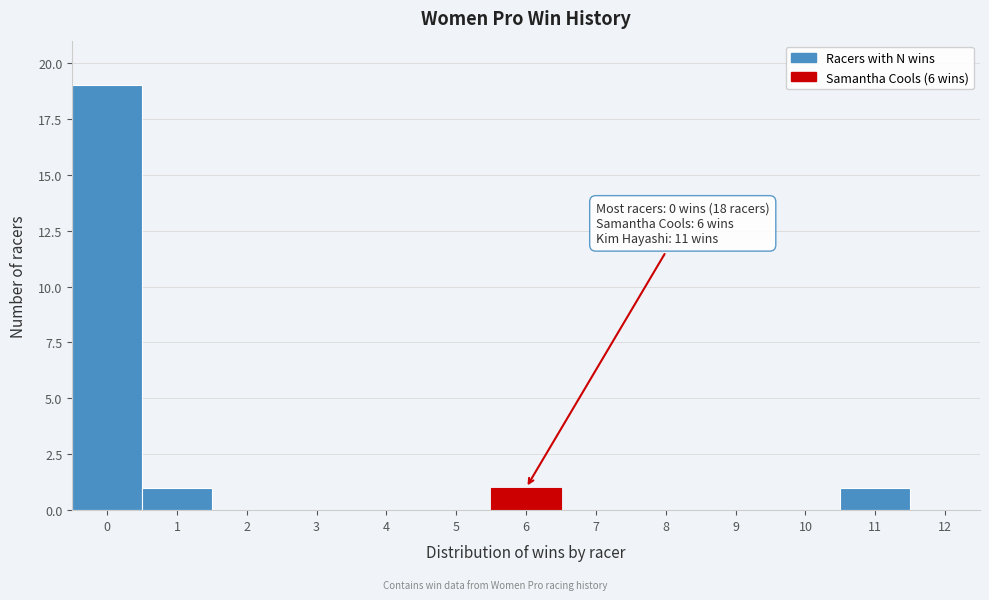

Over which range of the x-axis is the bar tallest?

-0.5 to 0.5